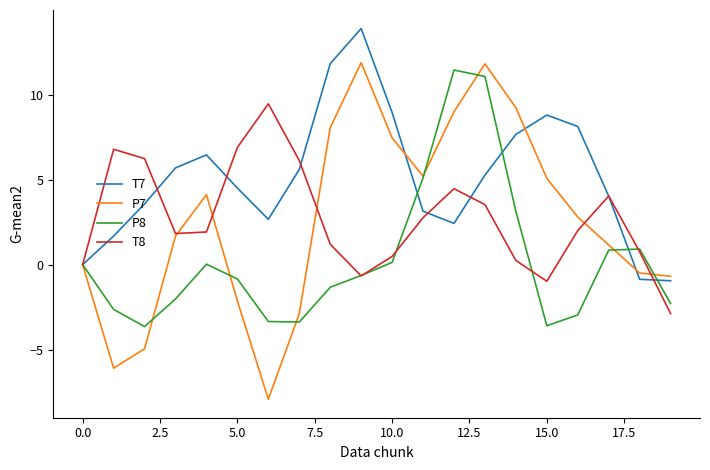

What is the sum of all P7 values?

52.3